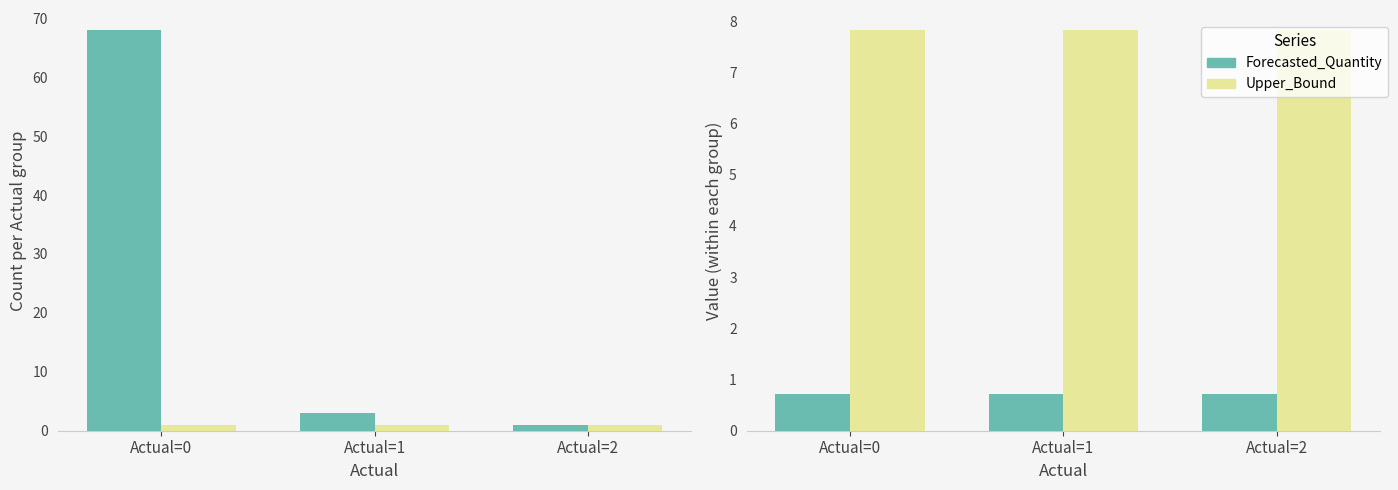

Which category has the highest value in the Upper_Bound series?

Actual=0